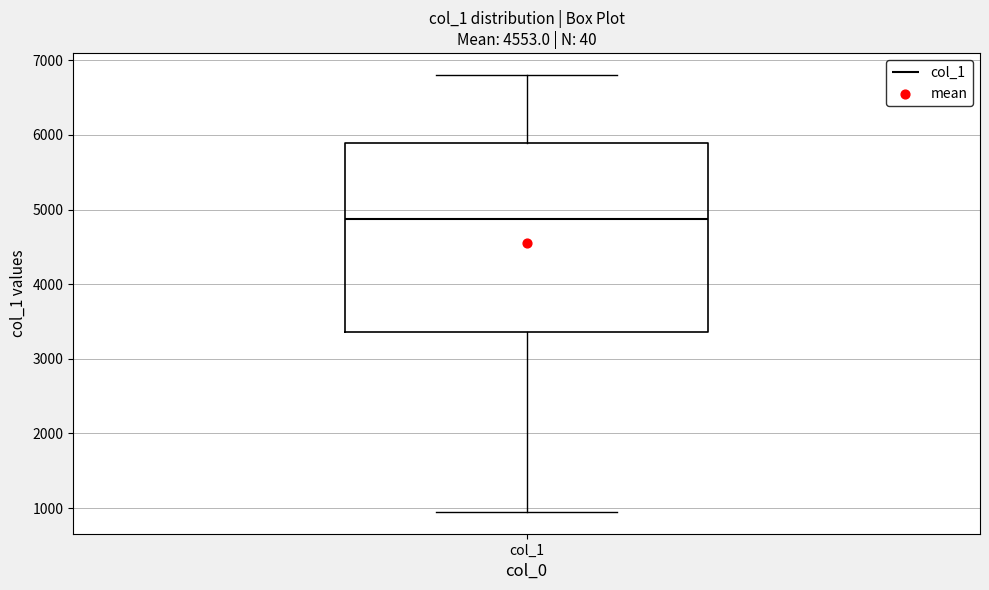

Read this box plot against the y-axis: the position of the median line, the range covered by the box, and the ends of both whiskers. The values are not printed on the chart, so give them approximately, as read against the axis.

median 4900, box 3400 to 5900, whiskers 1000 to 6800